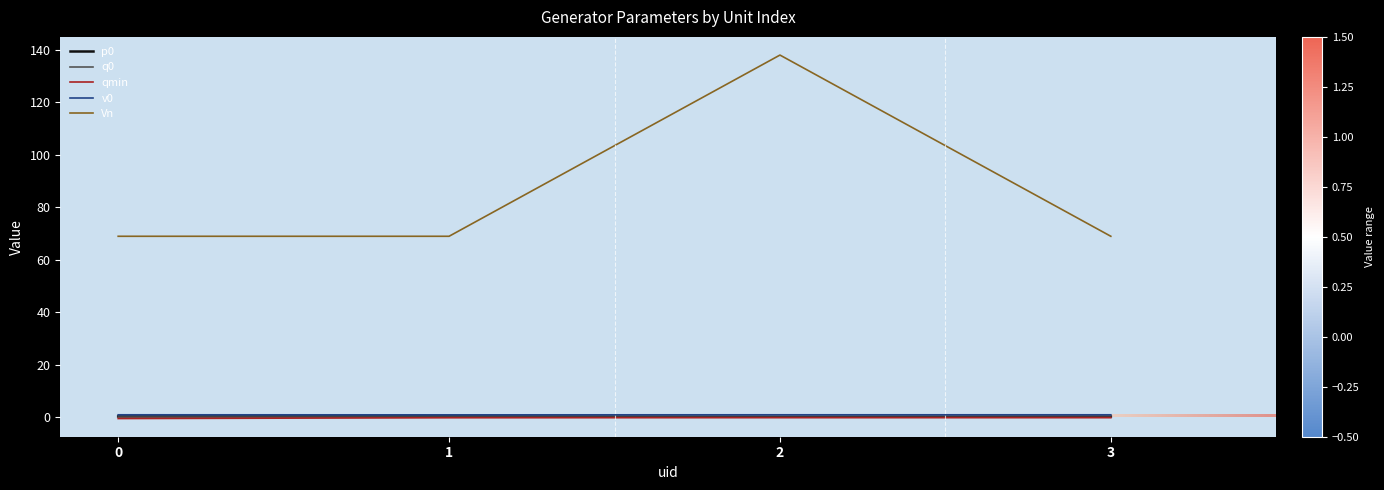

What is the spread (max minus min) of values at 1?

69.1